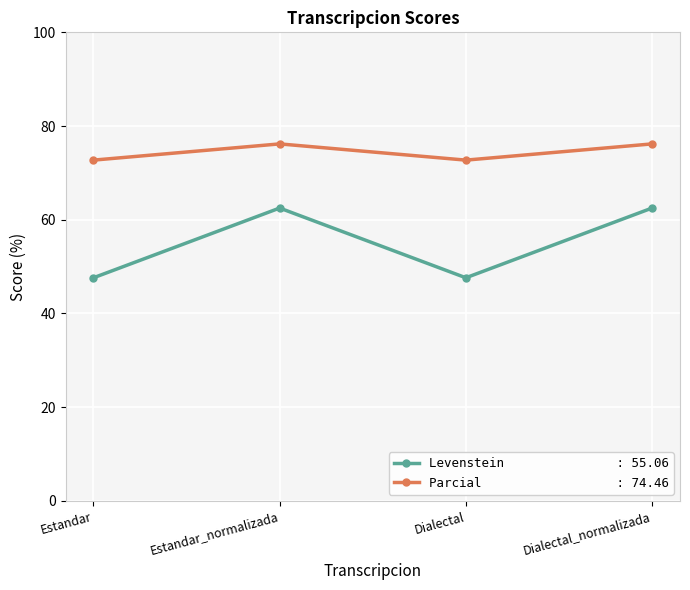

What is the difference between the highest and lowest values at Dialectal?

25.1